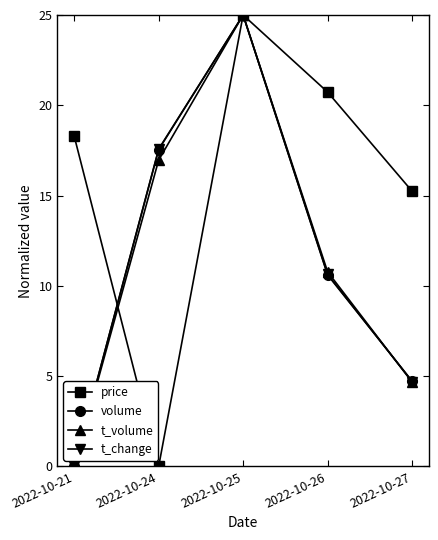

Which series changed the most between 2022-10-25 and 2022-10-26?

volume